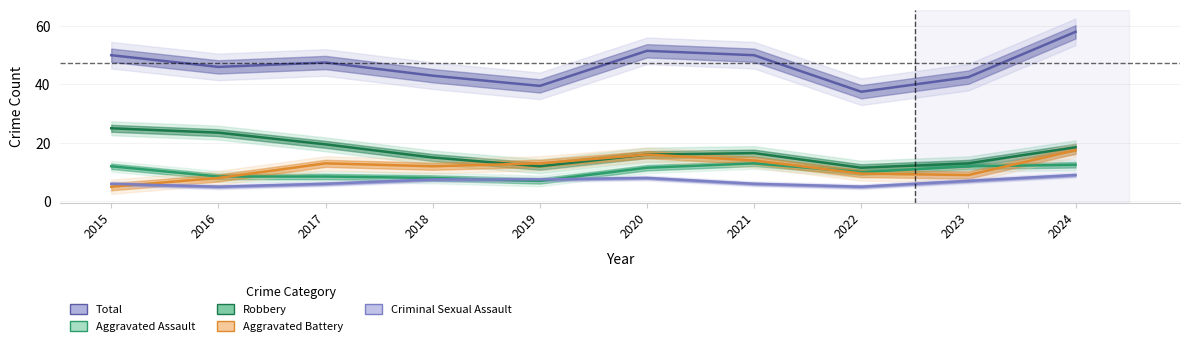

Where is Aggravated Battery nearest to the value 11?

2018